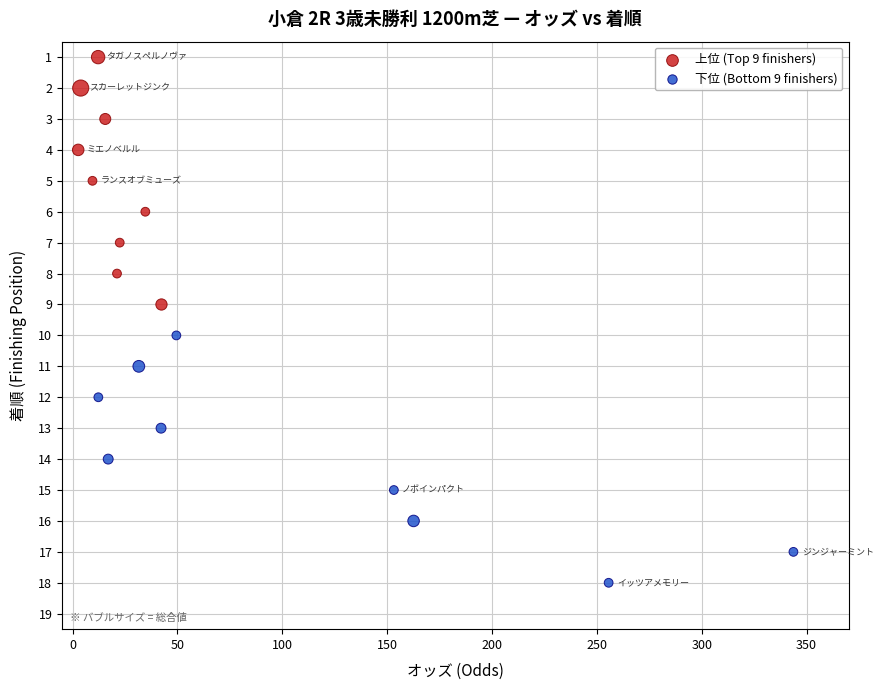

Which series contains the highest Y value?

下位 (Bottom 9 finishers)